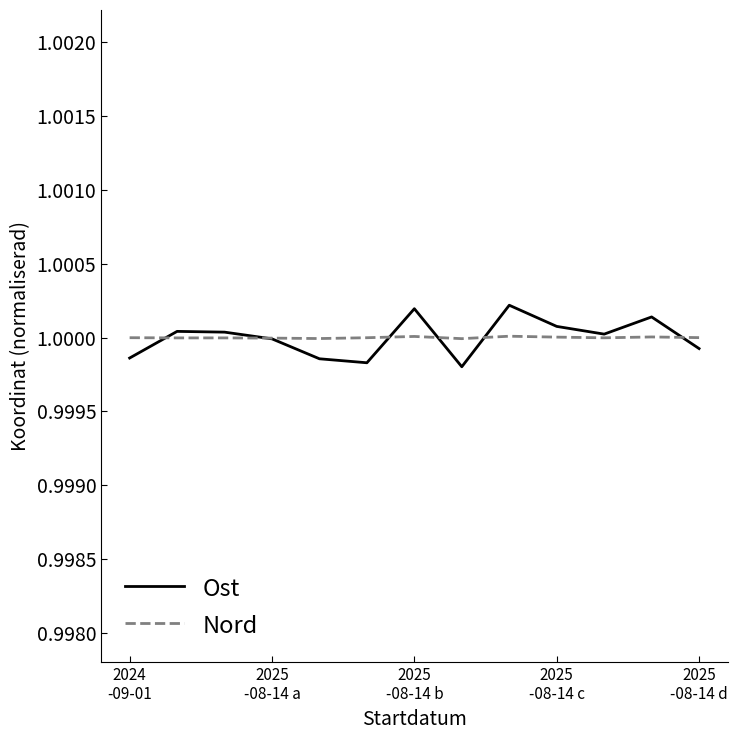

Which series has the widest spread of values?

Ost